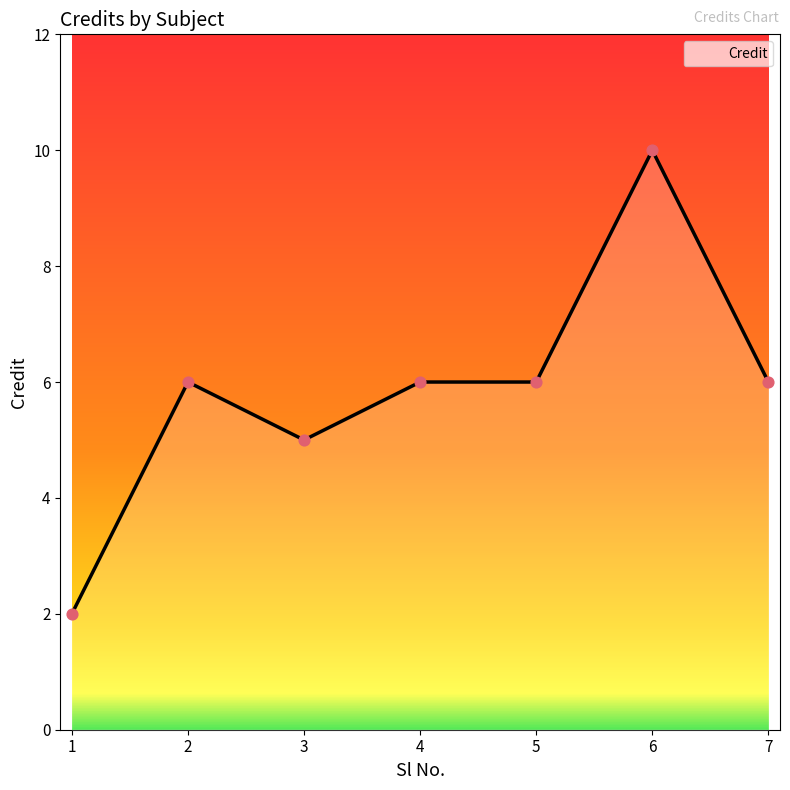

Approximately how many times larger is the value at 3 compared to 1?

2.5